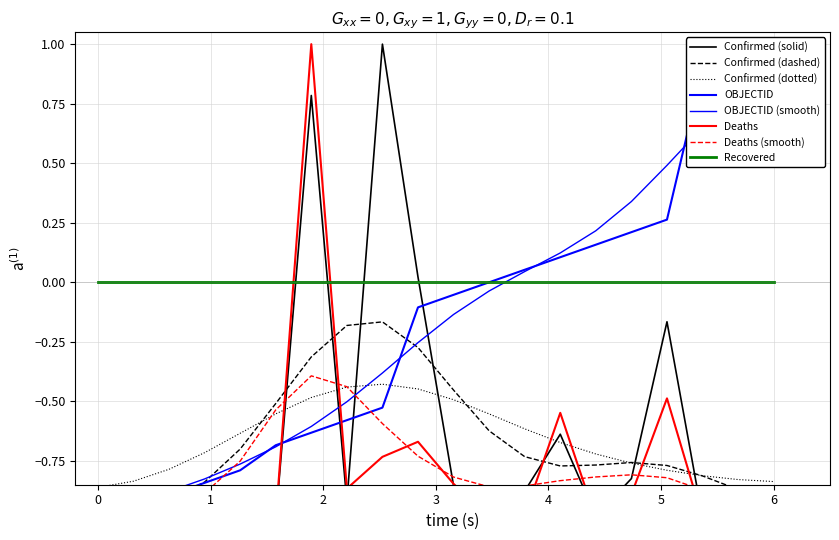

Is this an area chart (filled region under the line)?

No